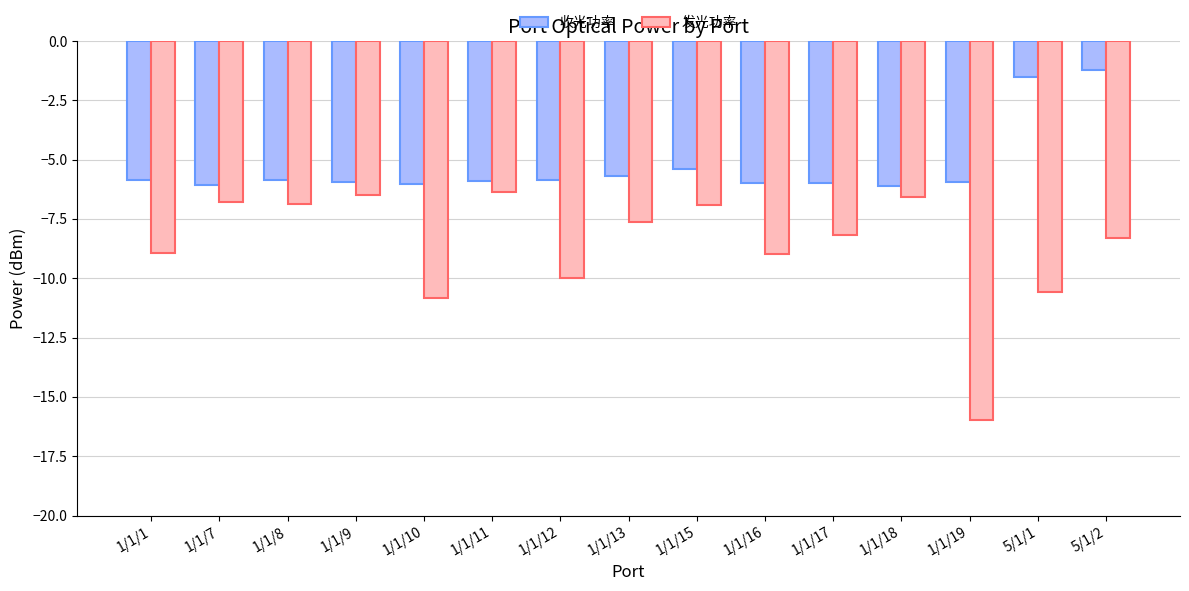

At which label does 收光功率 first exceed -5?

5/1/1